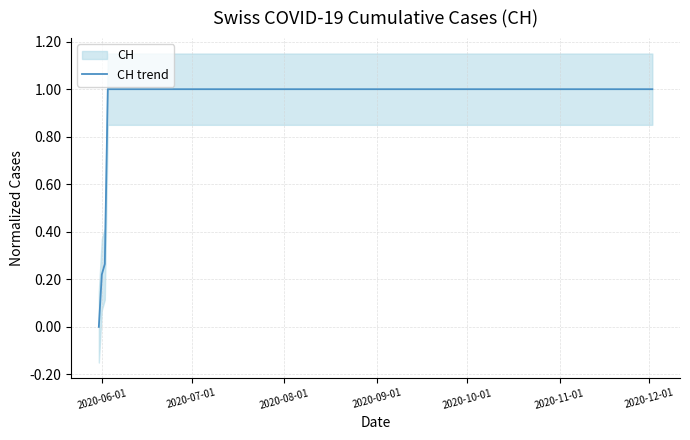

What is the maximum value for CH trend?

1.0